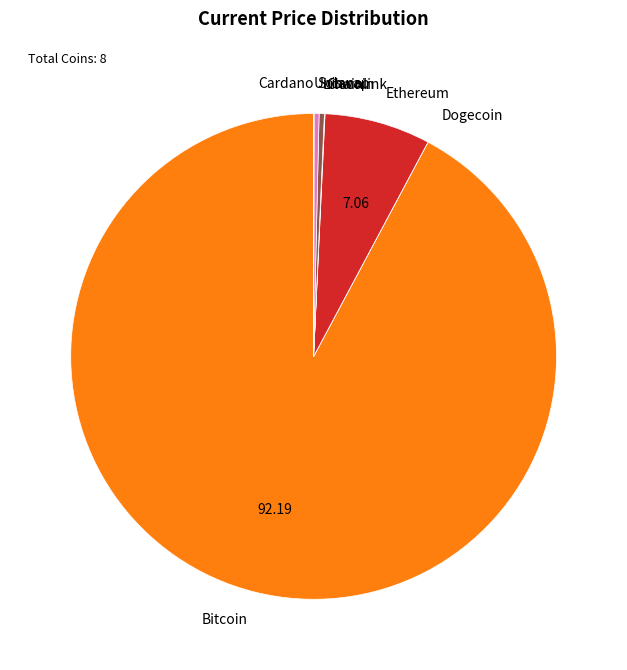

Does Solana account for over 50% of the chart?

No